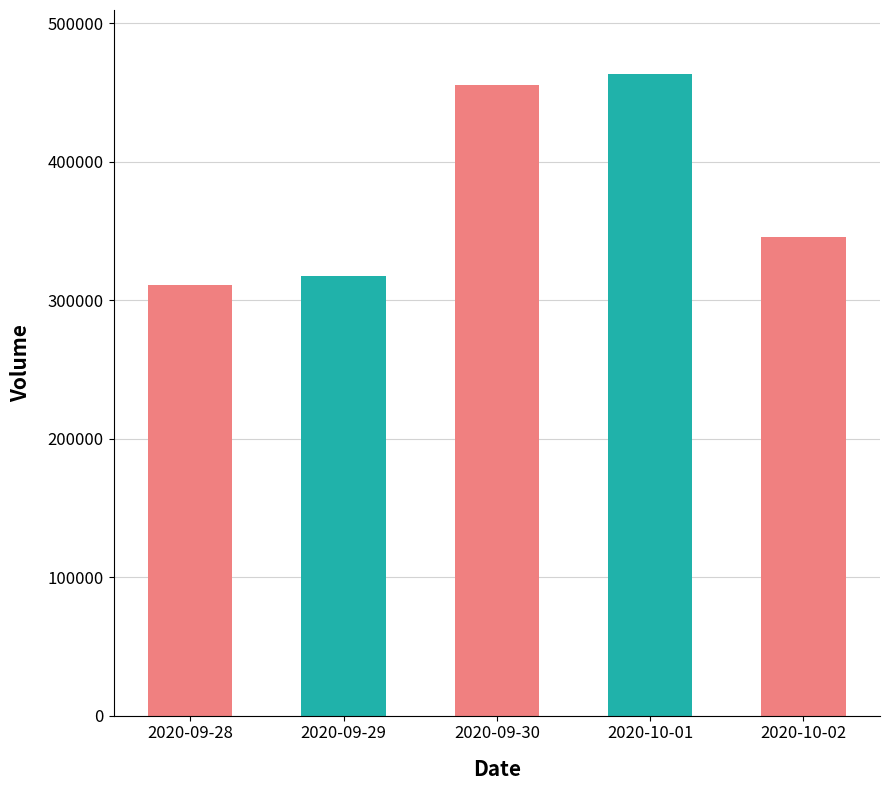

List the labels in order of value, smallest first.

2020-09-28, 2020-09-29, 2020-10-02, 2020-09-30, 2020-10-01